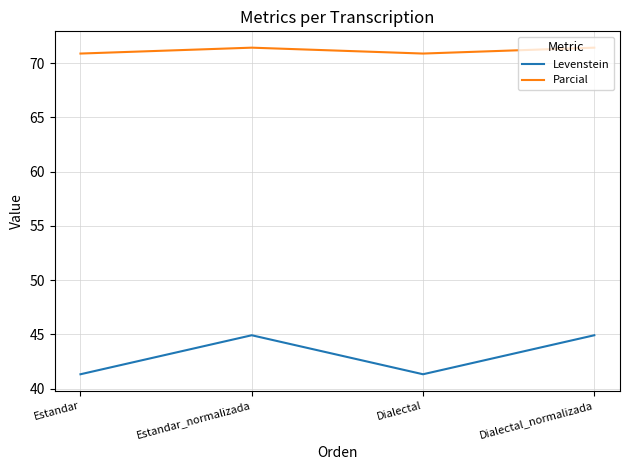

At Dialectal_normalizada, list the series in order from largest to smallest.

Parcial, Levenstein